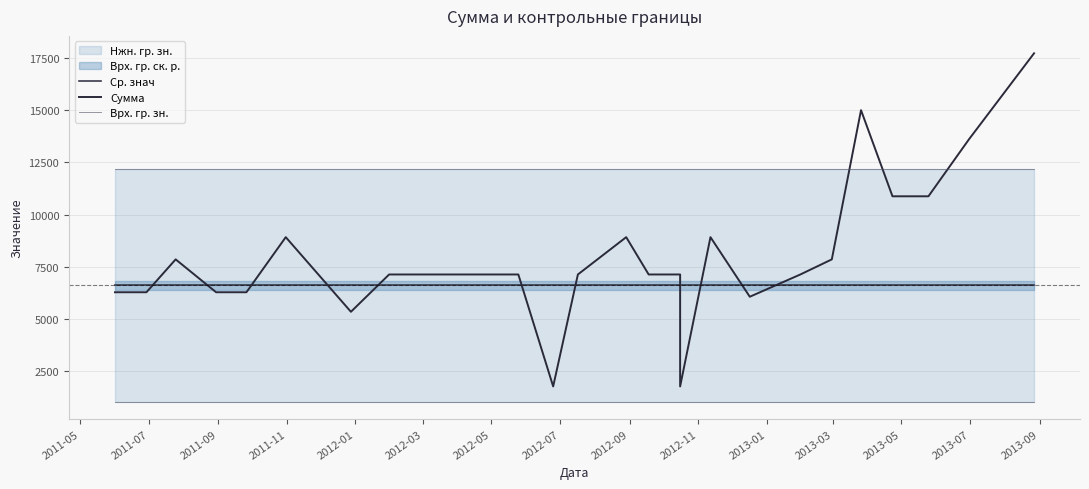

The Сумма series shows 19545.4 at 24. True or false?

False